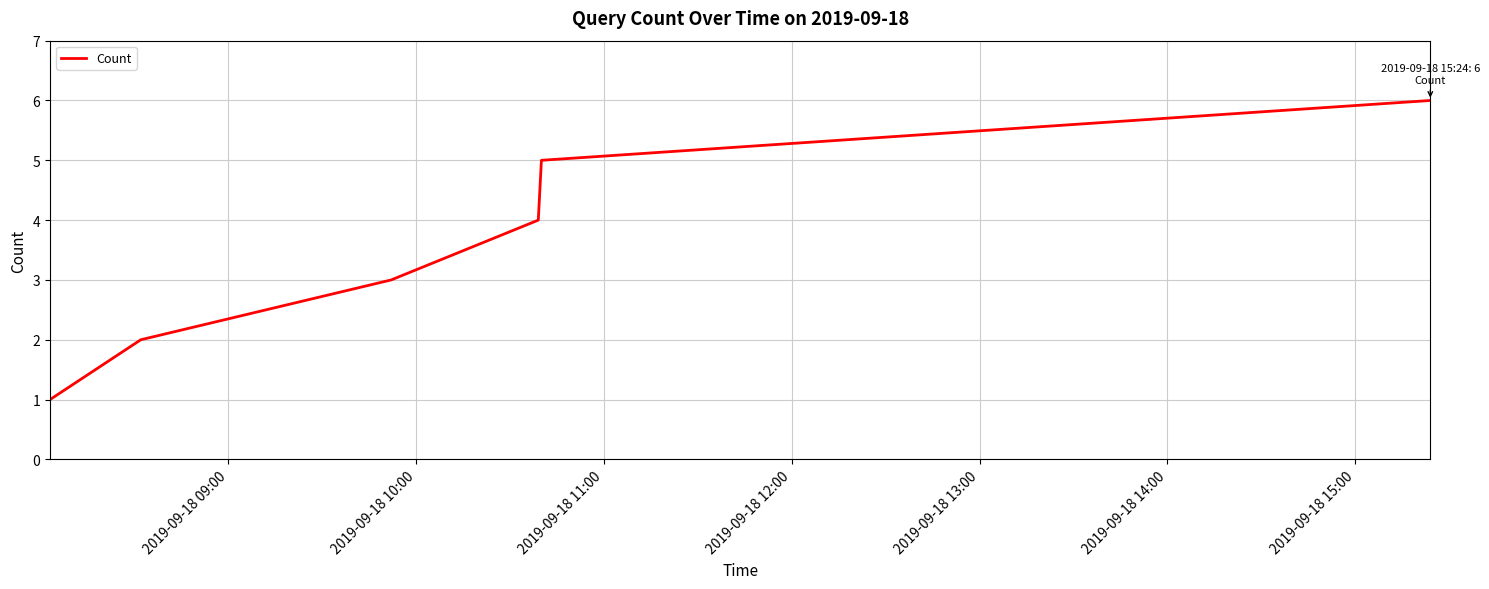

How many values are below 4?

3